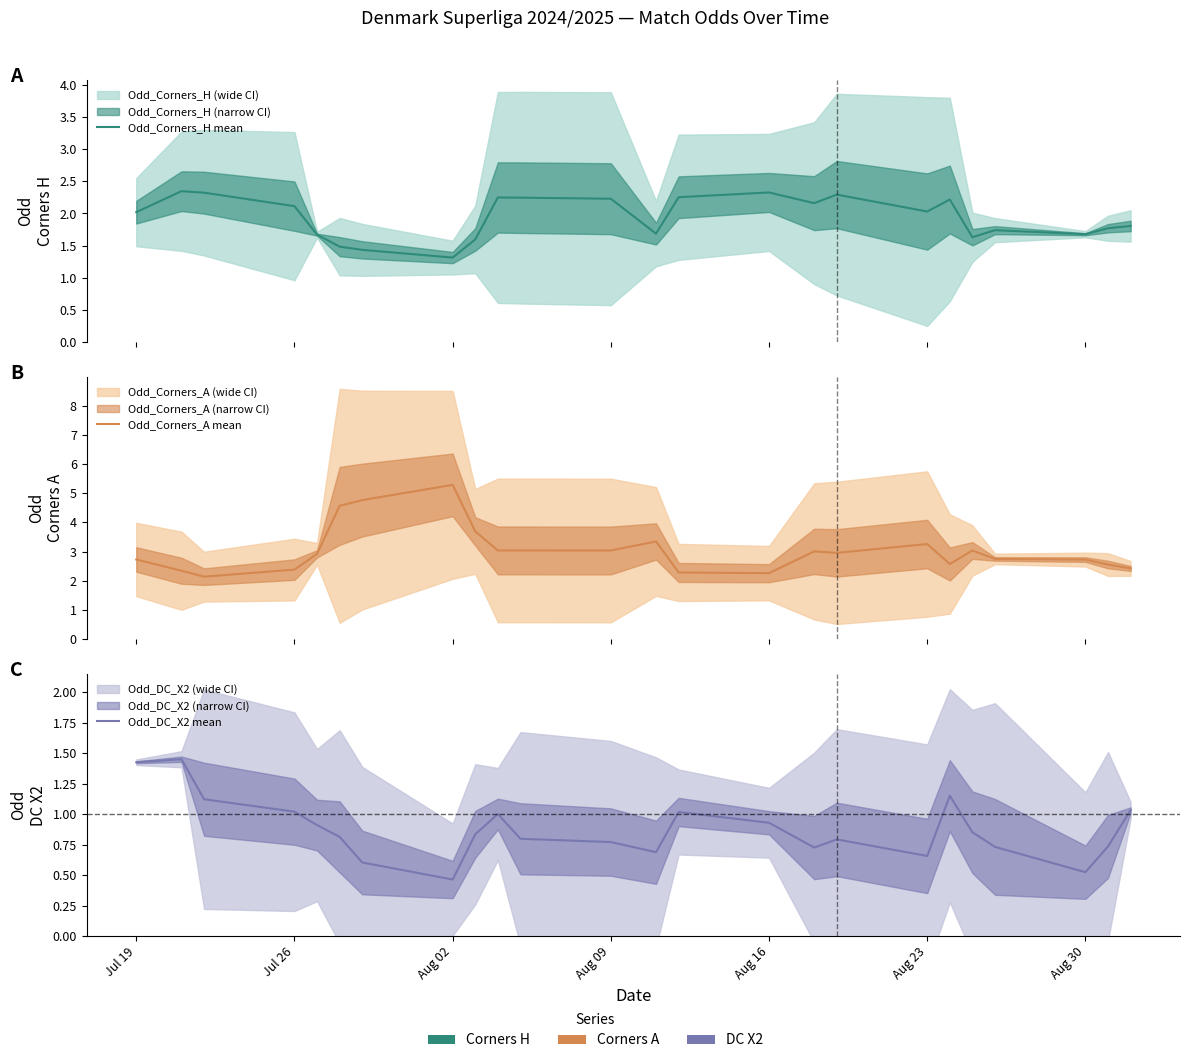

What is the difference between the maximum and minimum values in the Odd_DC_X2 mean series?

1.0